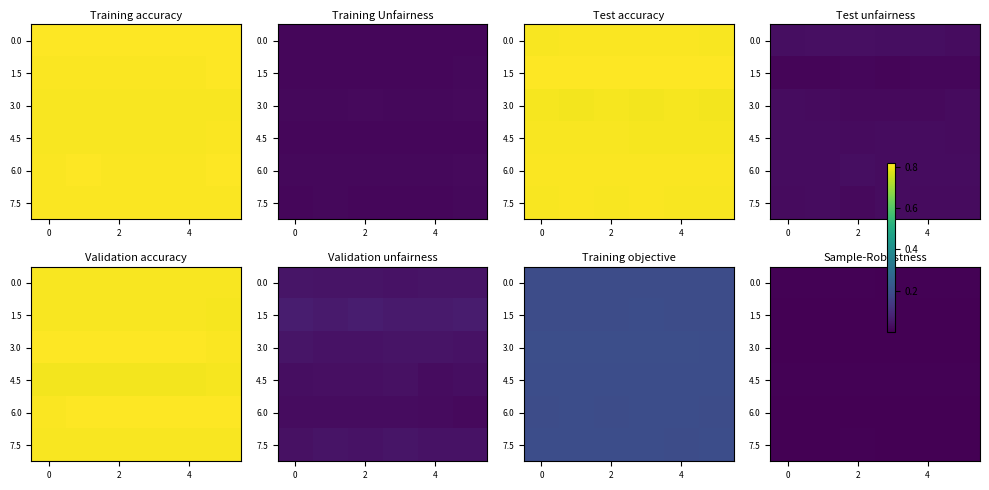

The row_0 series shows 0.0 at 3. True or false?

False